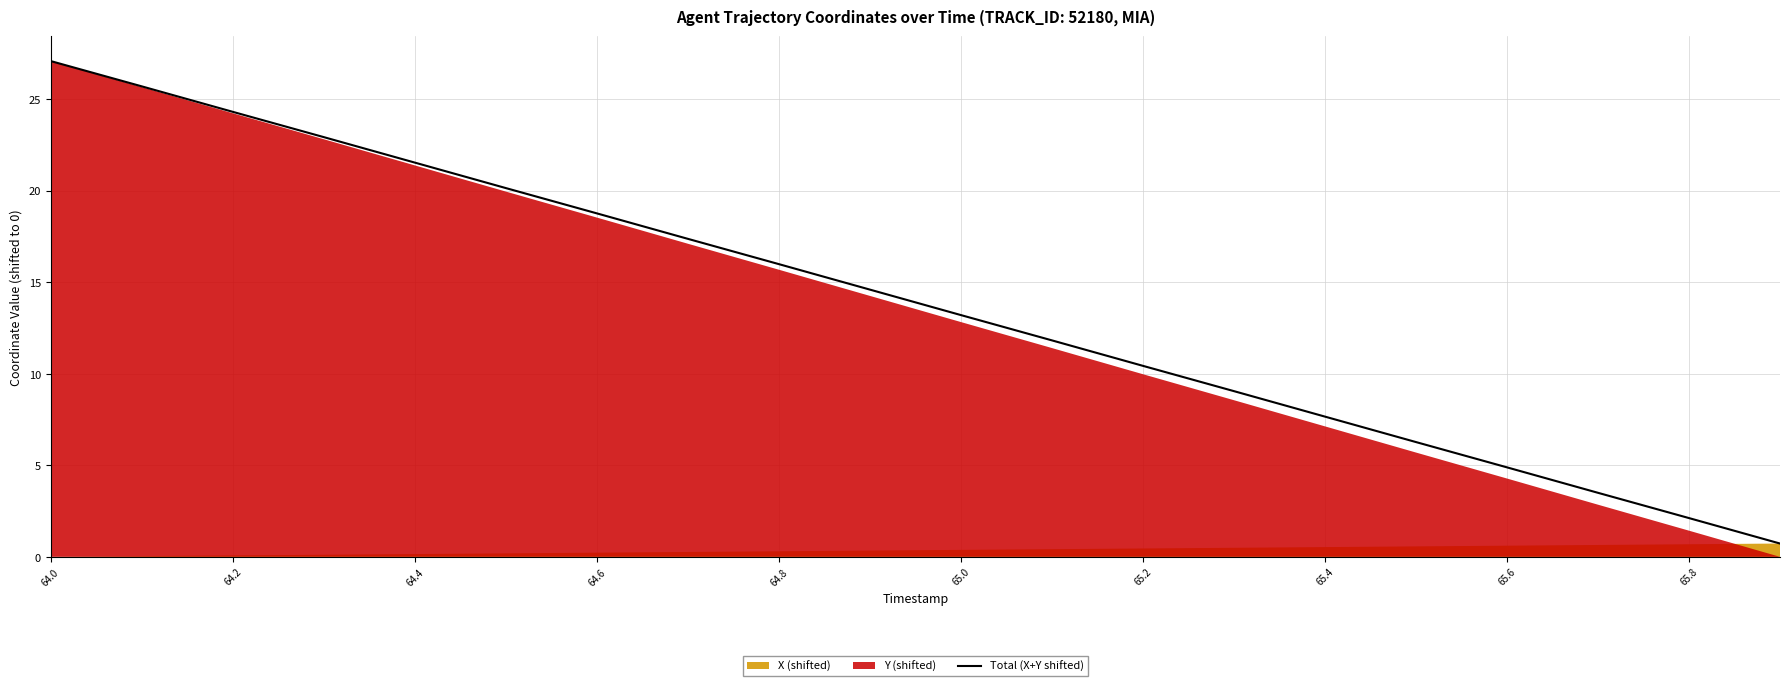

The Total (X+Y shifted) series shows 3.5 at 65.8. True or false?

False